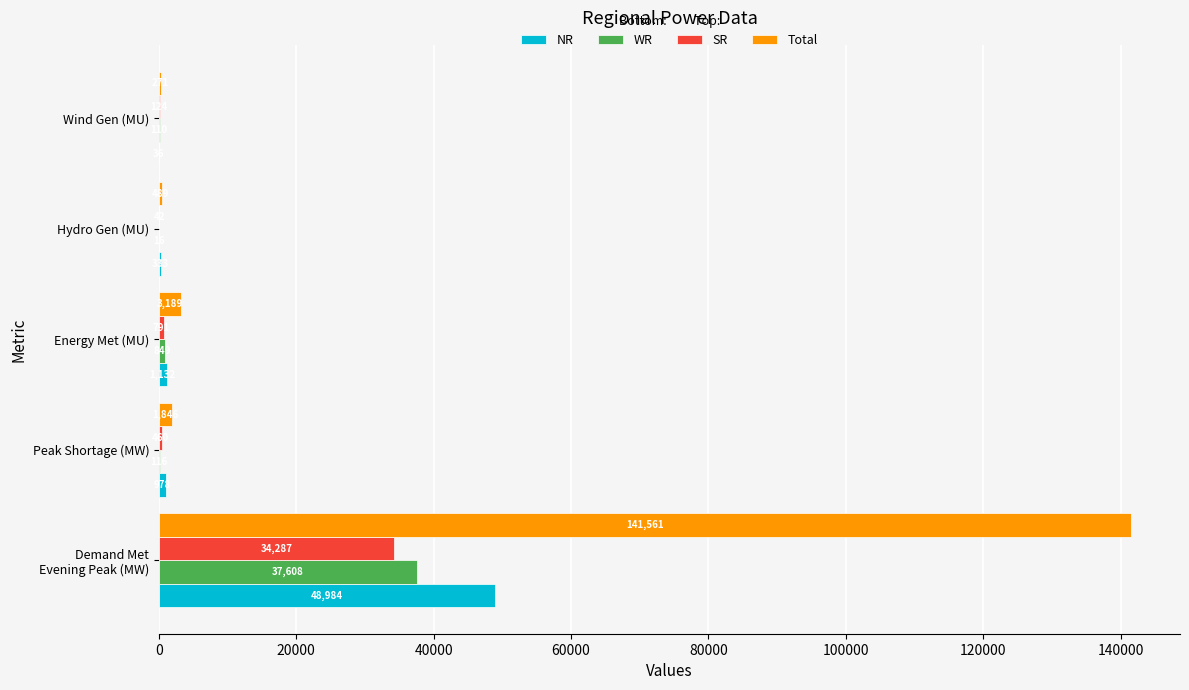

What is the sum of all SR values?

35704